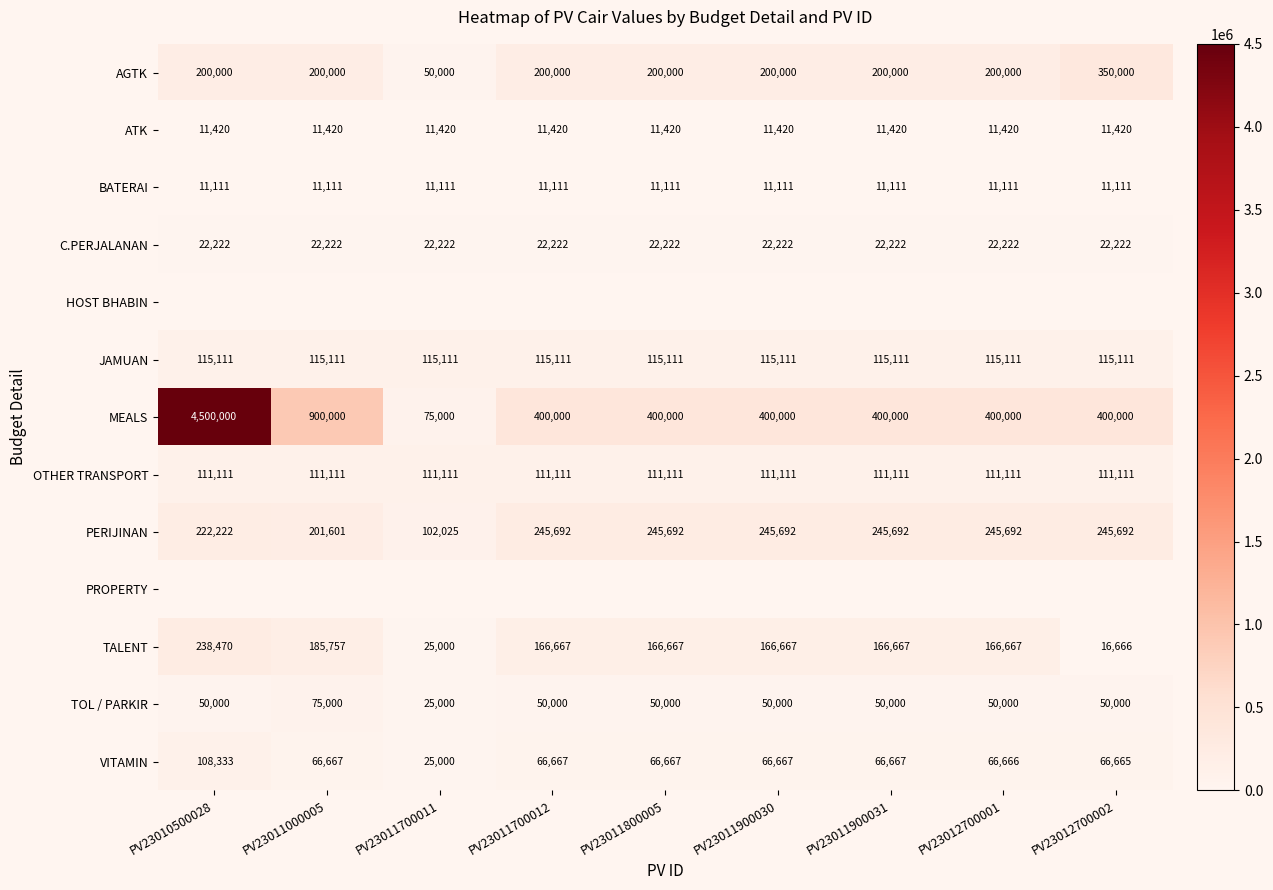

Between PV23011900031 and PV23011000005, which is larger?

PV23011900031